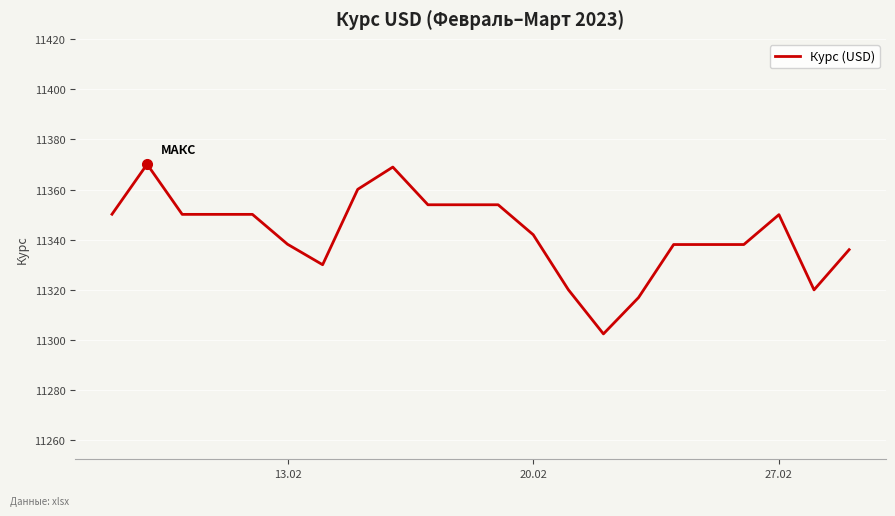

What is the greatest value displayed?

11370.1